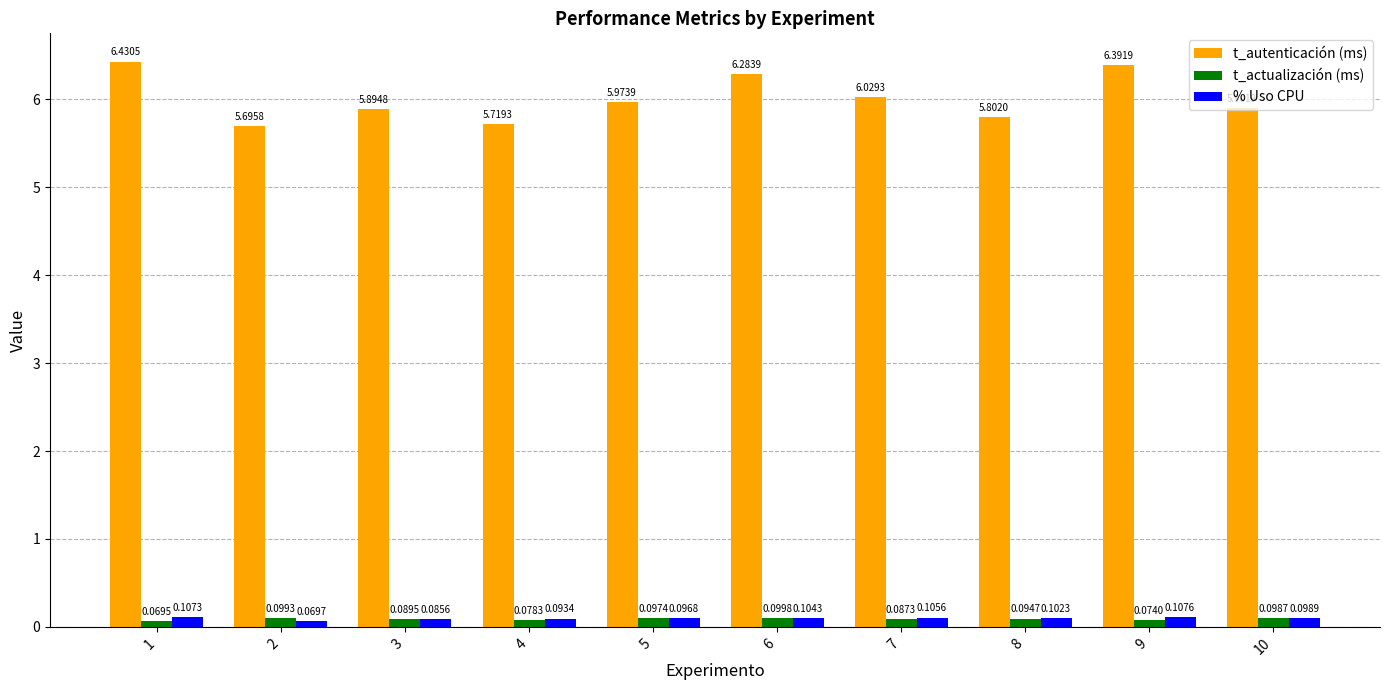

What is the average value of the t_autenticación (ms) series?

6.0